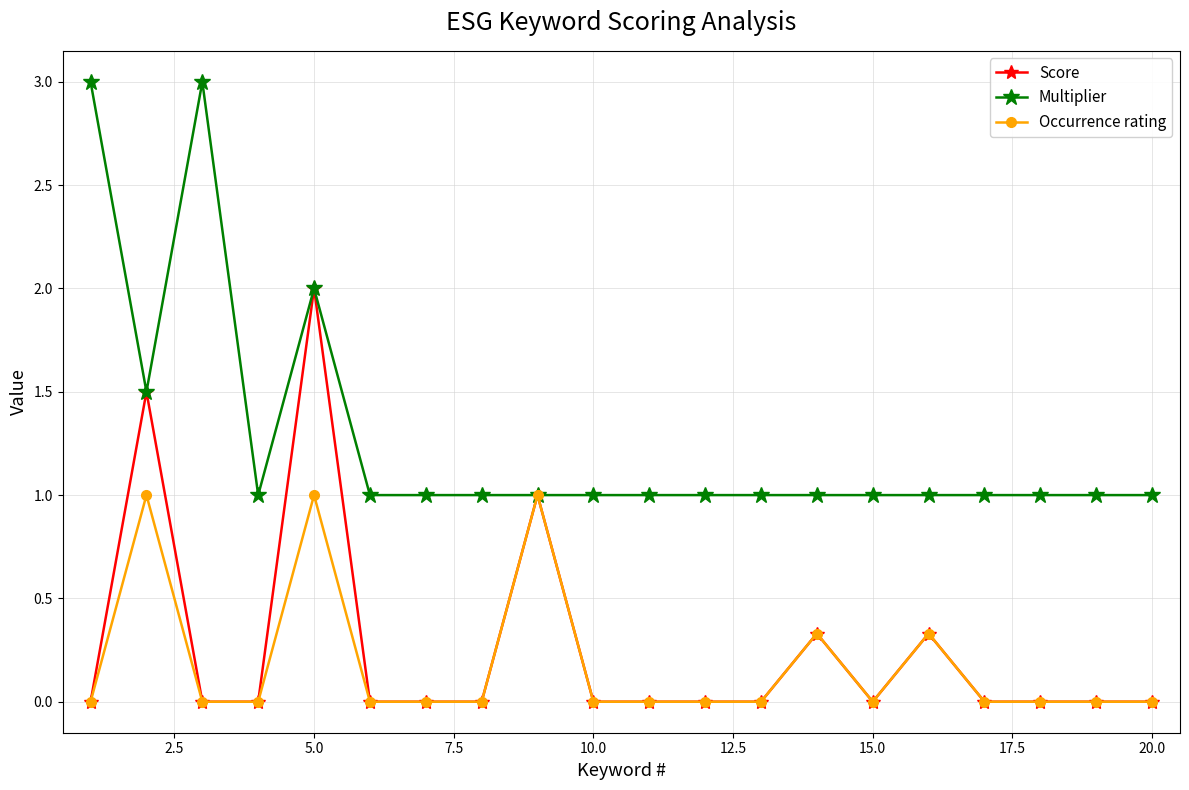

True or false: Score has more than 2 points higher than both neighbors.

True